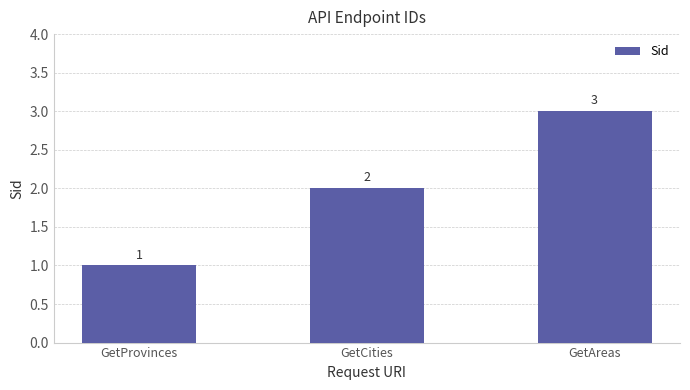

The chart shows a value of 5 at GetAreas. True or false?

False